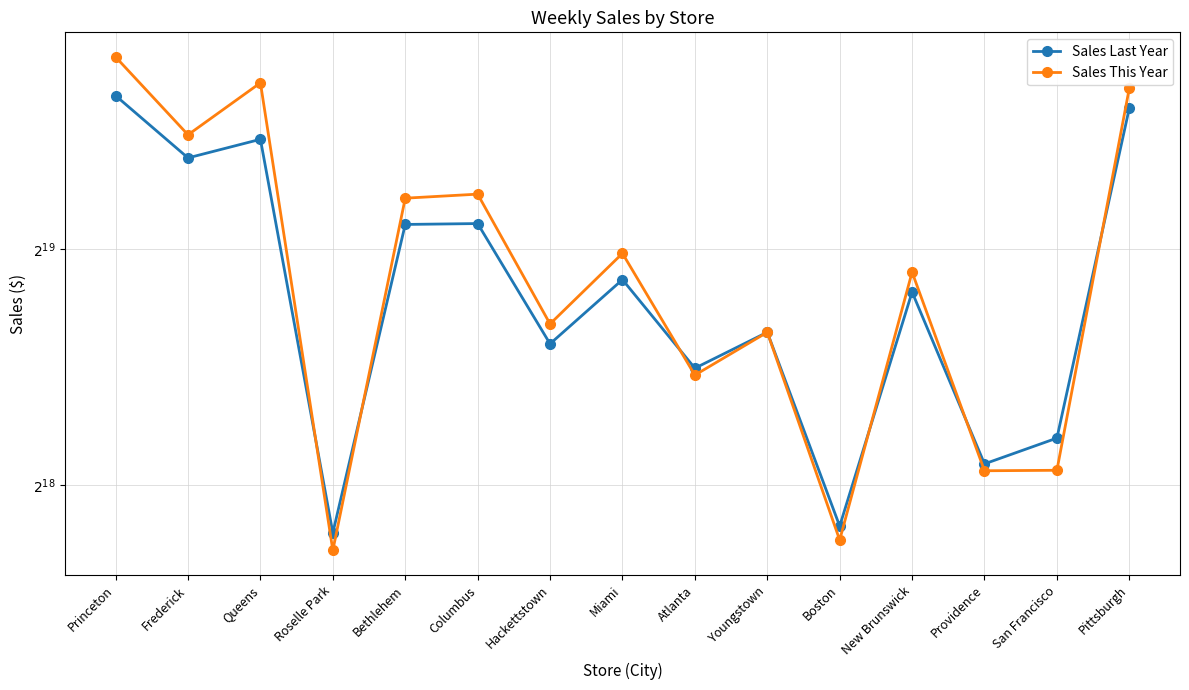

Which category has the highest value across all series?

Princeton